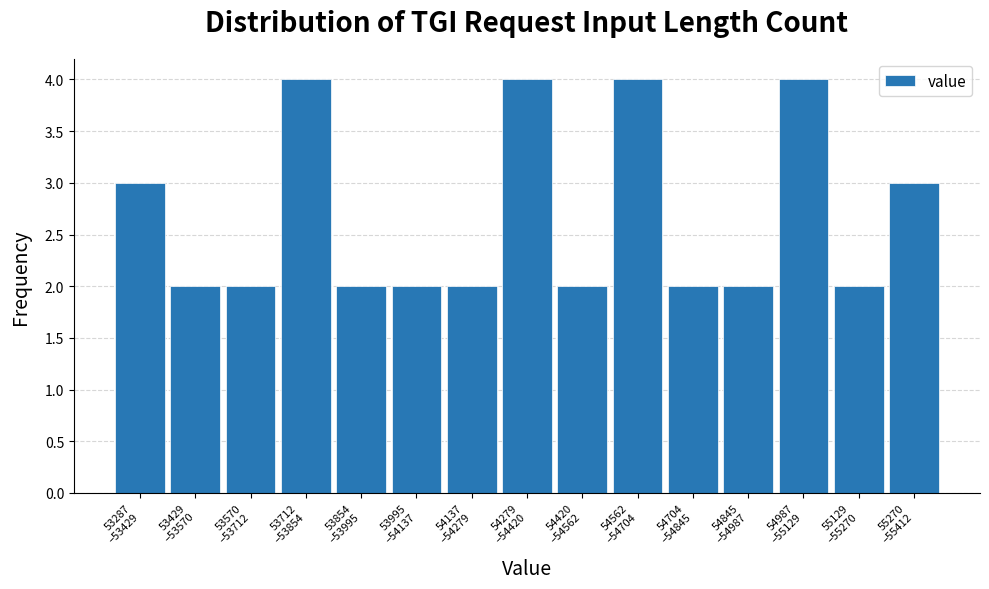

Reading right to left, list all the values displayed in this chart.

3	2	4	2	2	4	2	4	2	2	2	4	2	2	3